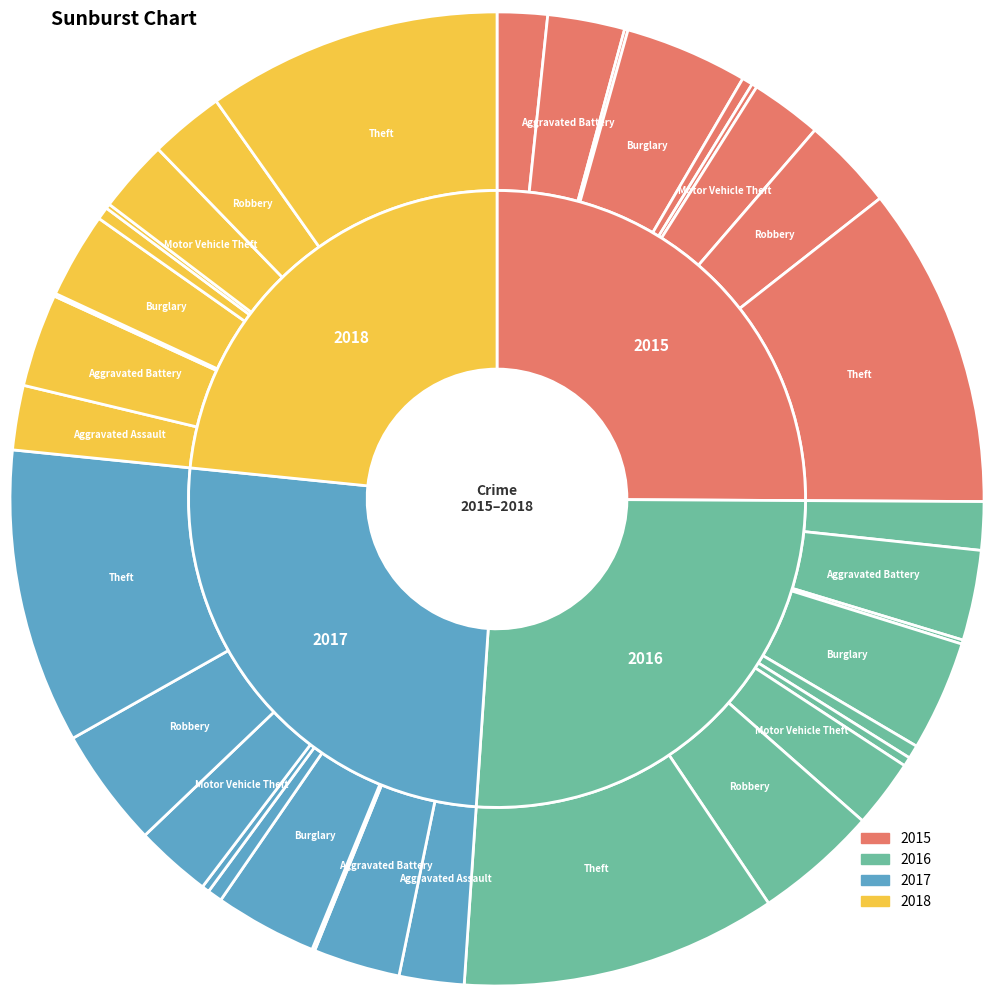

Which slice is the smallest?

Arson